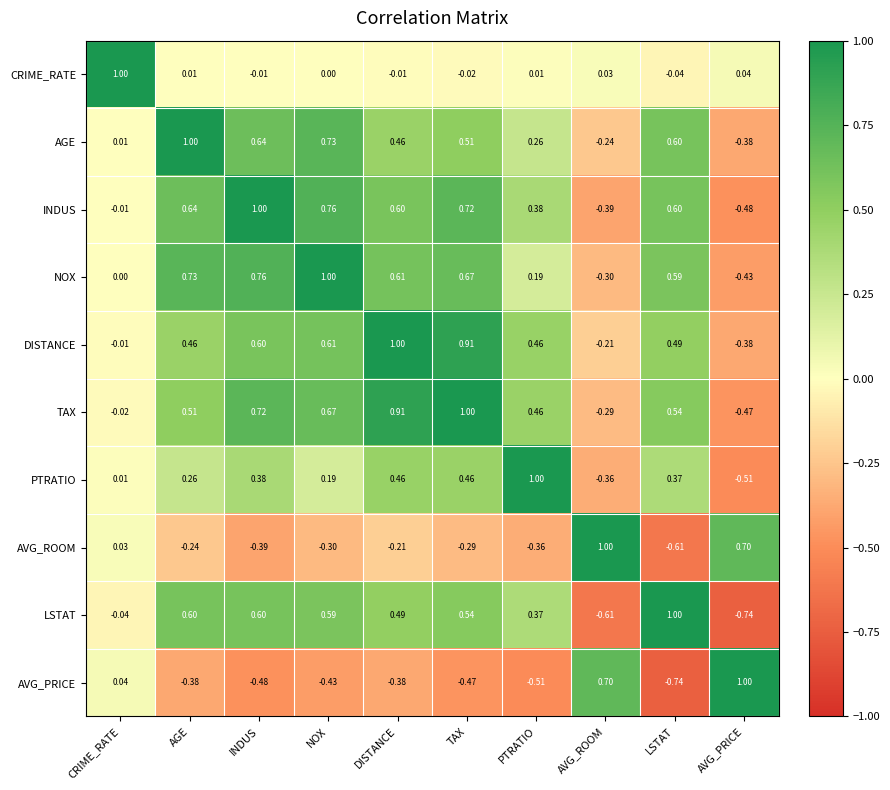

Where is AGE nearest to the value 0?

CRIME_RATE